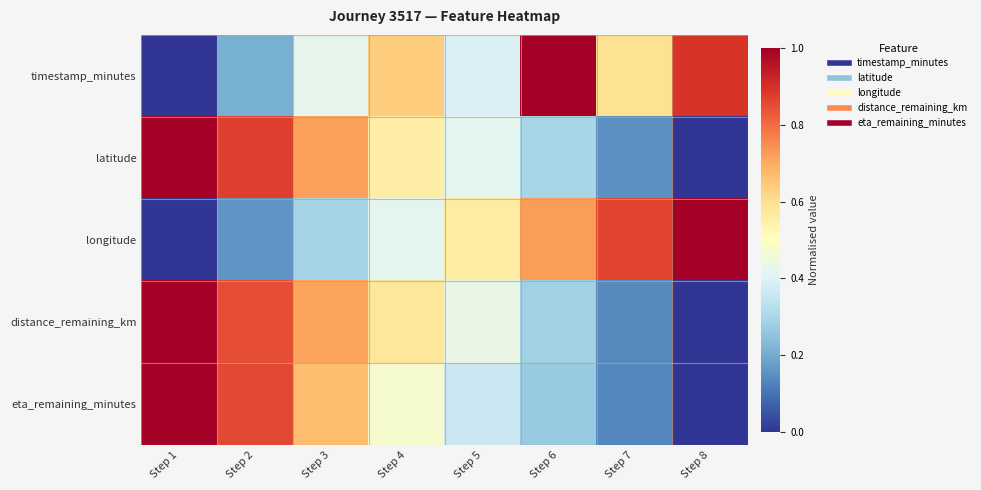

How many categories are shown in the chart?

8